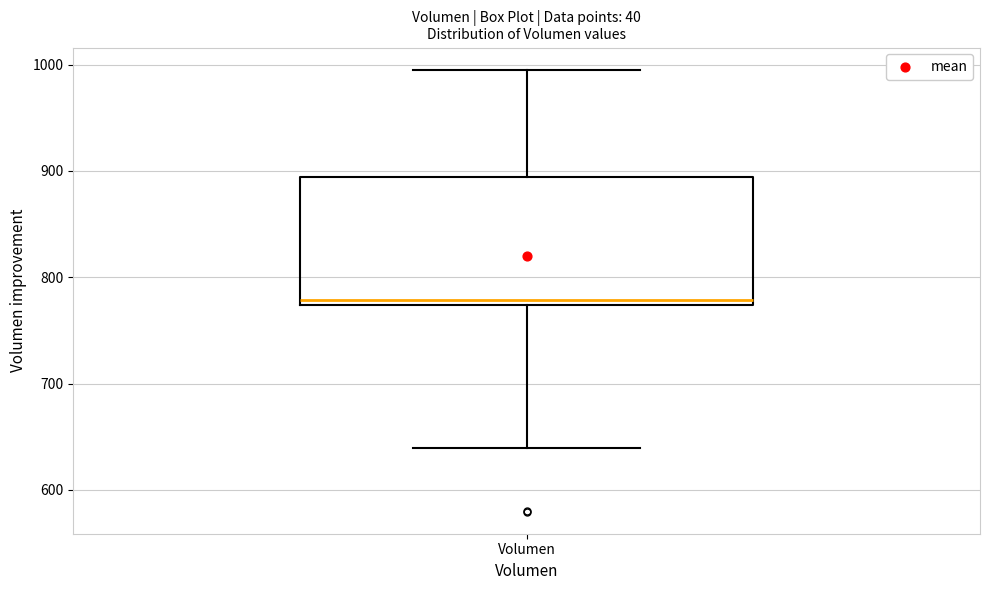

Read this box plot against the y-axis: the position of the median line, the range covered by the box, and the ends of both whiskers. The values are not printed on the chart, so give them approximately, as read against the axis.

median 780, box 770 to 890, whiskers 640 to 1000